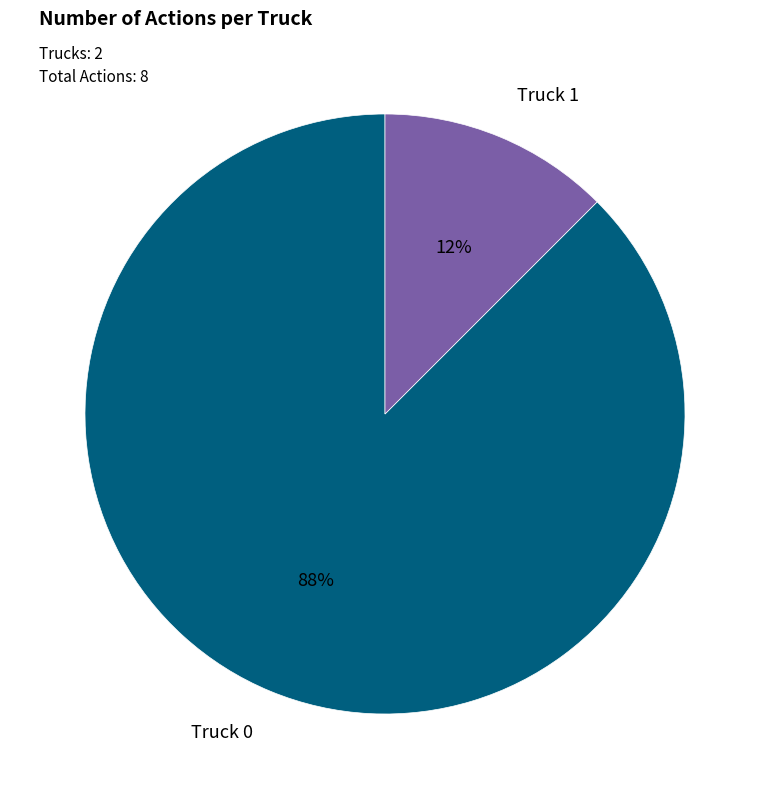

To the nearest percent, what is the average slice percentage?

50%